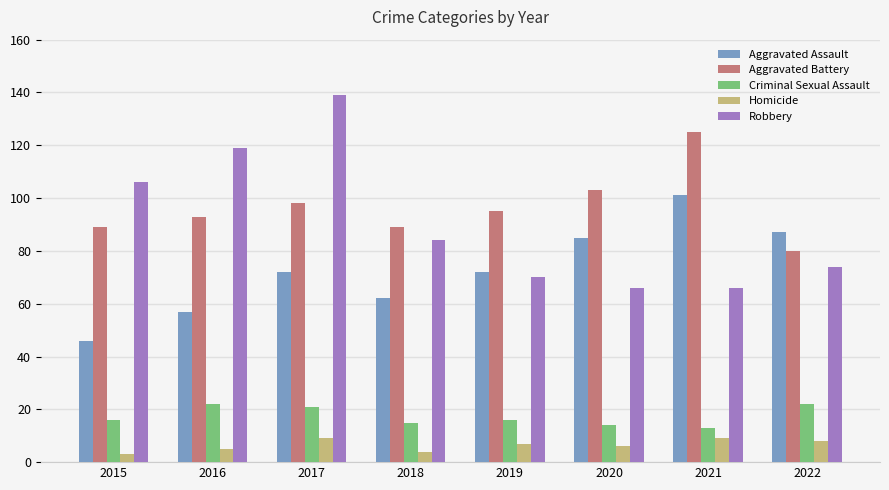

Which category has the highest value across all series?

2017